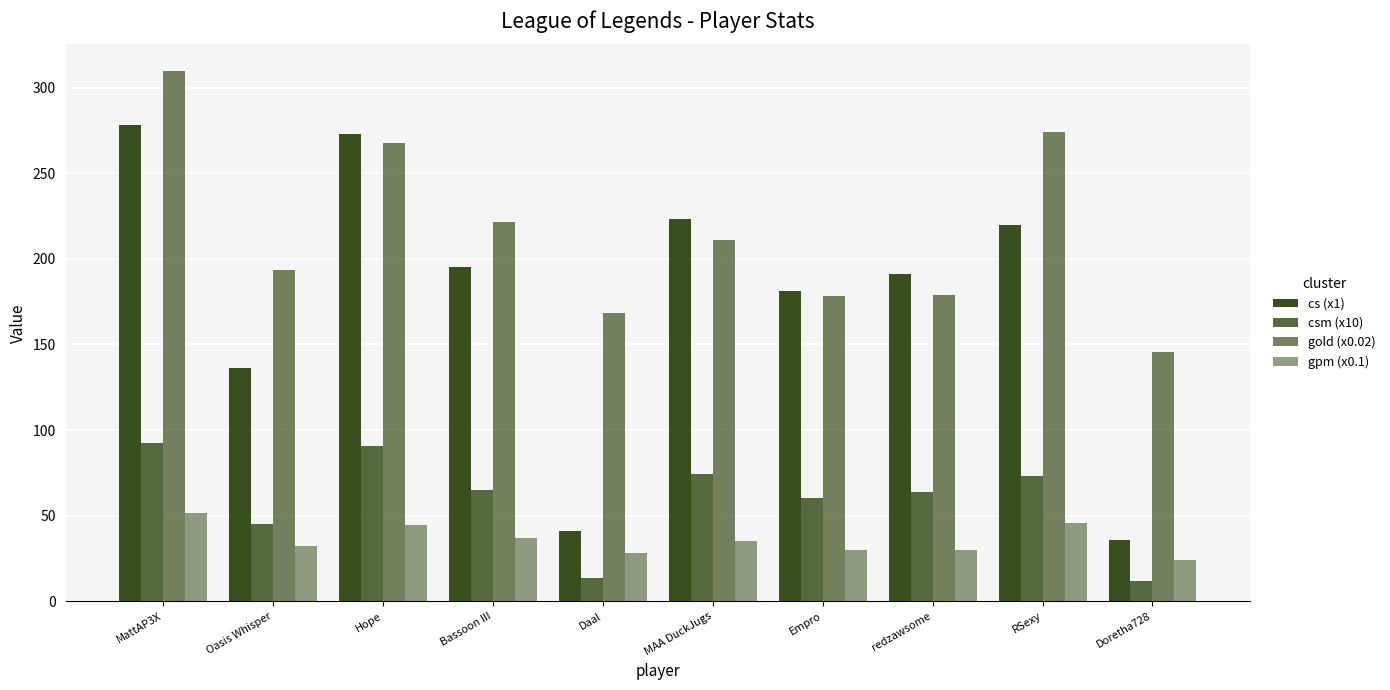

What is the difference between the maximum and minimum values in the csm (x10) series?

80.7